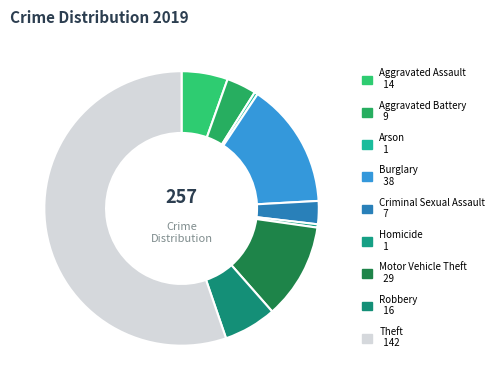

What portion of the pie excludes Homicide?

99.6%